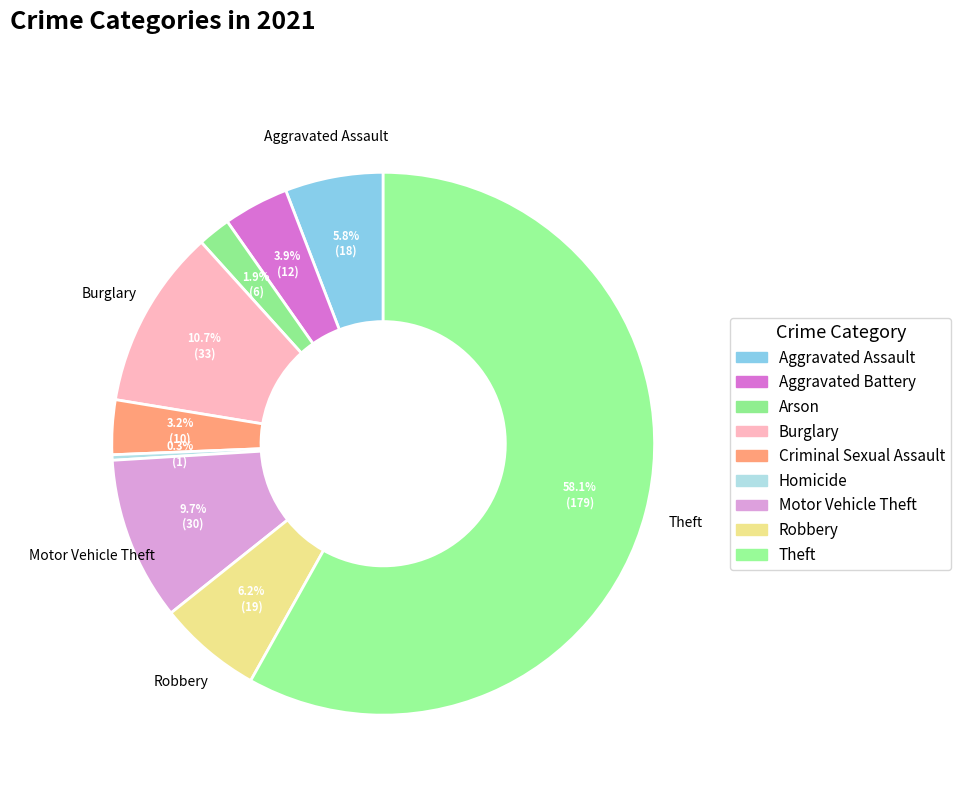

How much of the chart is everything except Theft?

41.9%